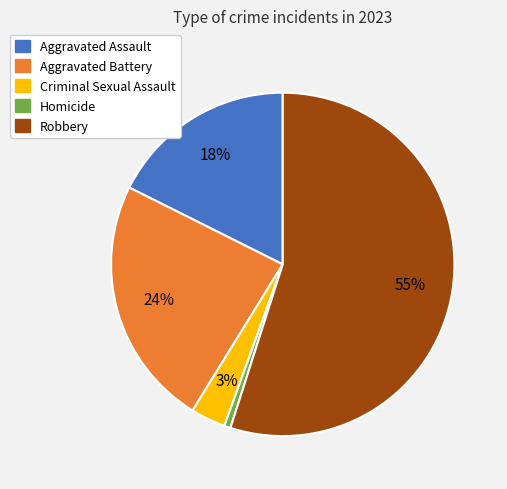

To the nearest percent, what is the average slice percentage?

20%